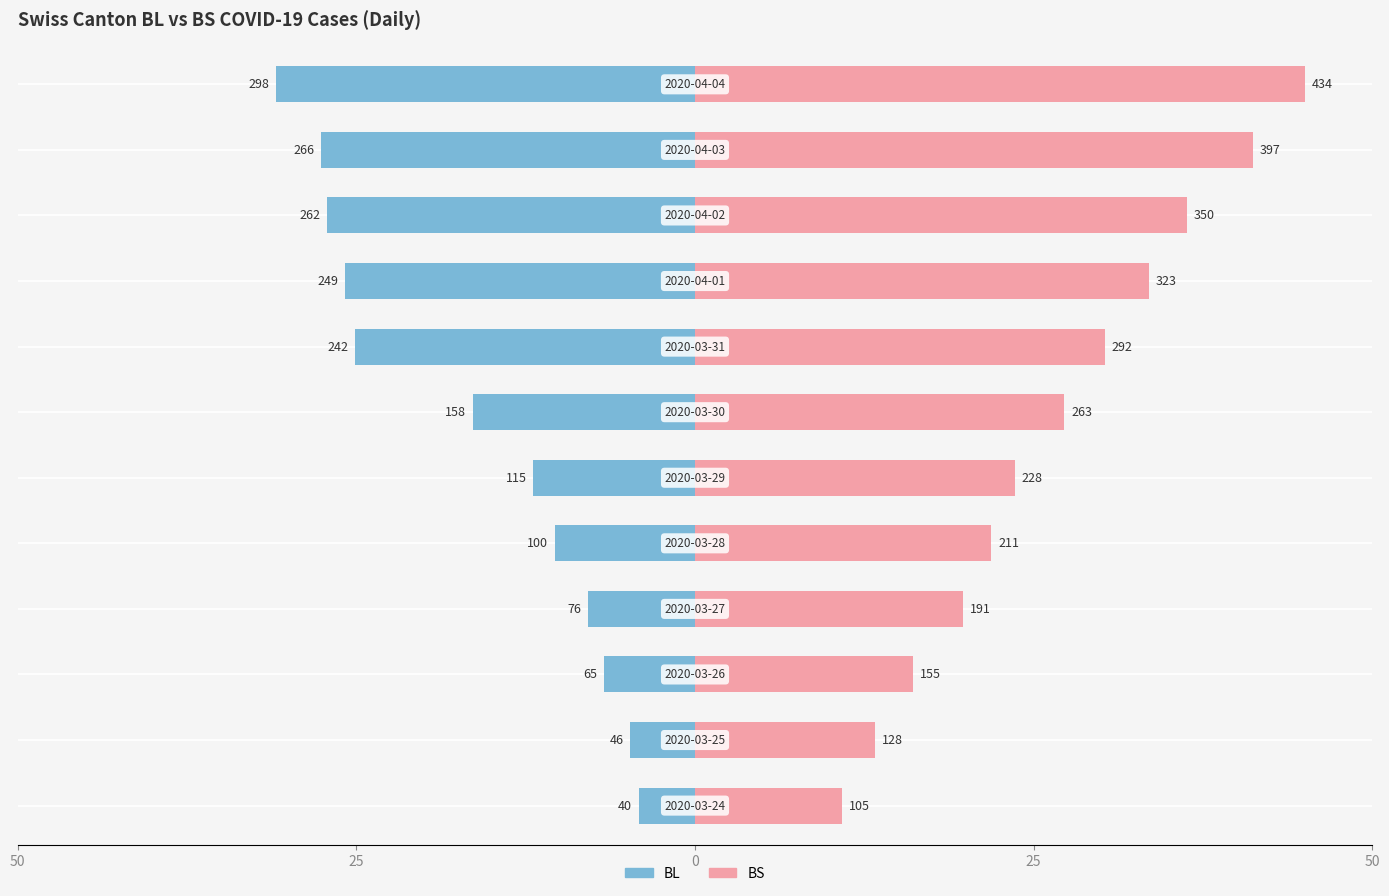

Reading left to right, list all the values displayed in this chart.

BL: -4.1	-4.8	-6.7	-7.9	-10.4	-11.9	-16.4	-25.1	-25.8	-27.2	-27.6	-30.9
BS: 10.9	13.3	16.1	19.8	21.9	23.6	27.3	30.3	33.5	36.3	41.2	45.0